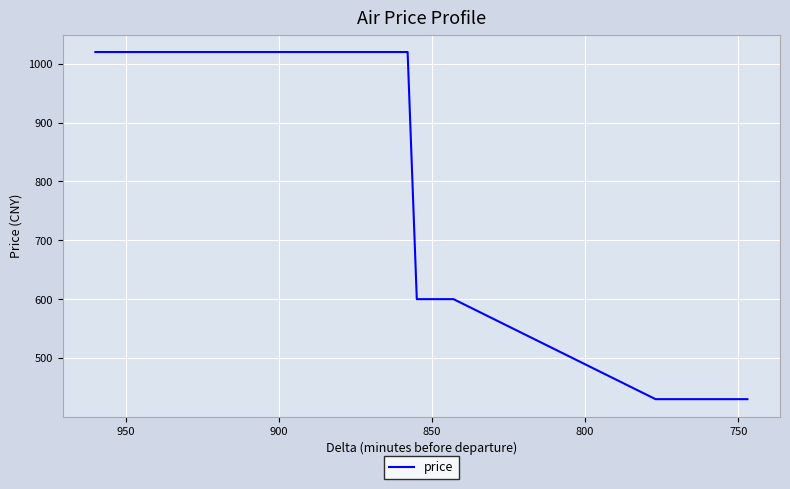

What is the maximum value shown in the chart?

1020